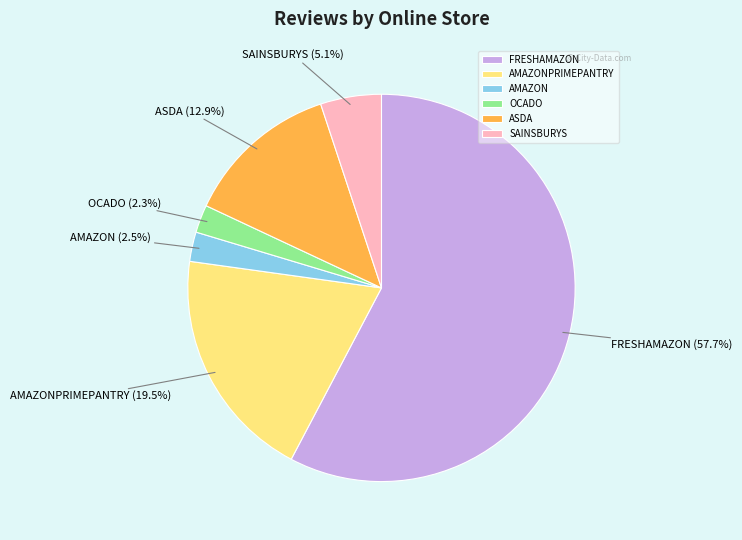

What is the largest slice in the pie chart?

FRESHAMAZON